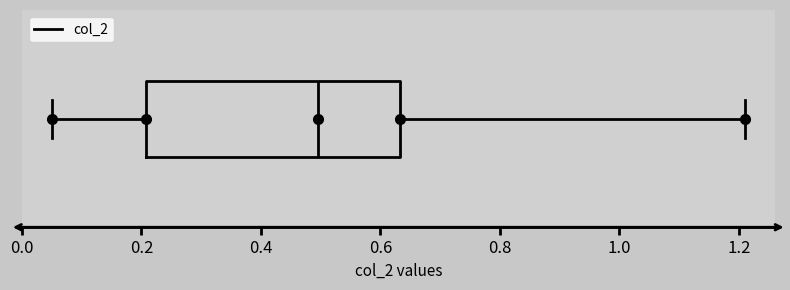

Transcribe this box plot: give where the median line is, the range the box spans, and where the two whiskers end, as read against the x-axis. The values are not printed on the chart, so give them approximately, as read against the axis.

median 0.50, box 0.20 to 0.64, whiskers 0.06 to 1.22